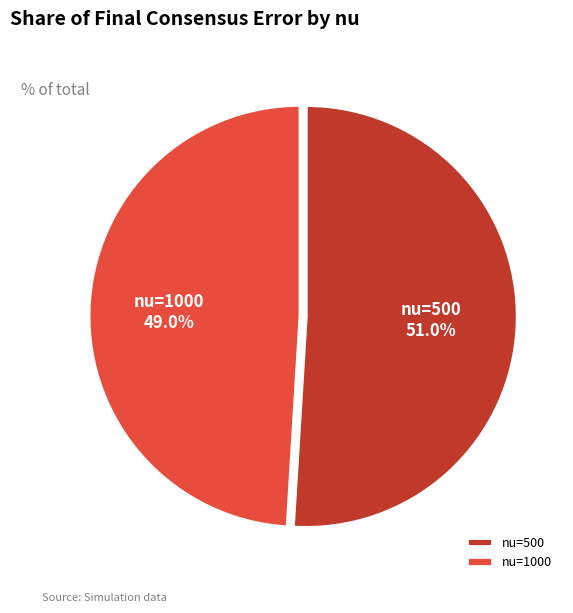

The nu=1000 slice represents 49% of the pie. True or false?

True